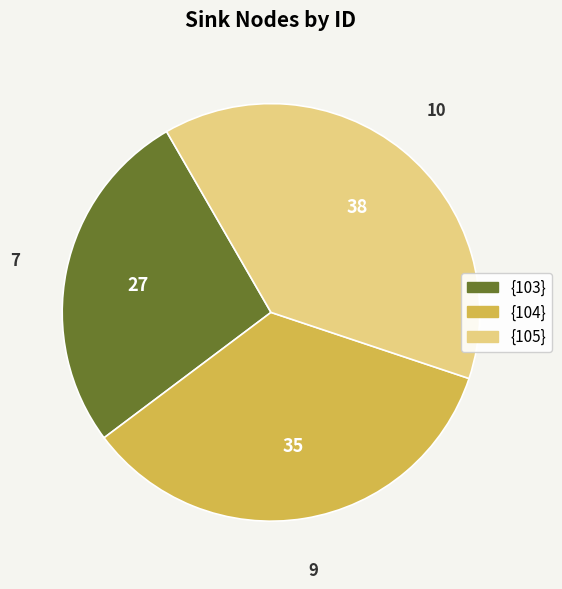

What is the ratio of the value at {105} to the value at {103}?

1.4